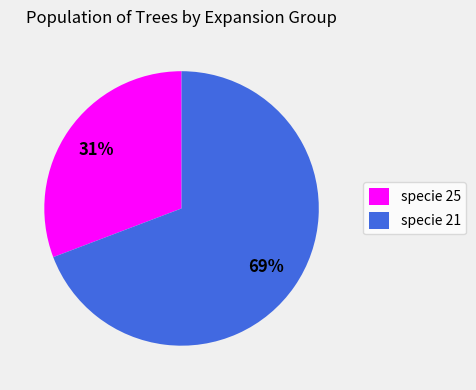

Rank the categories by value from lowest to highest.

specie 25, specie 21